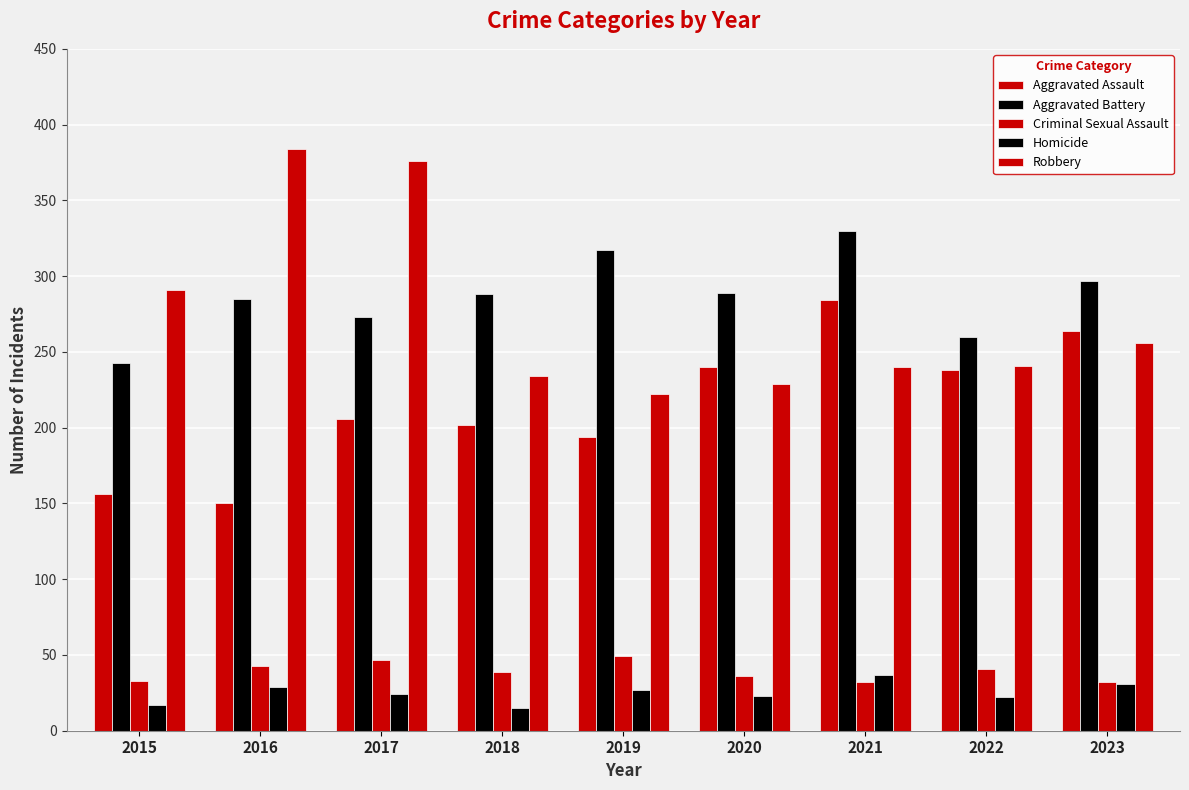

True or false: Criminal Sexual Assault has a value of 12 at 2021.

False